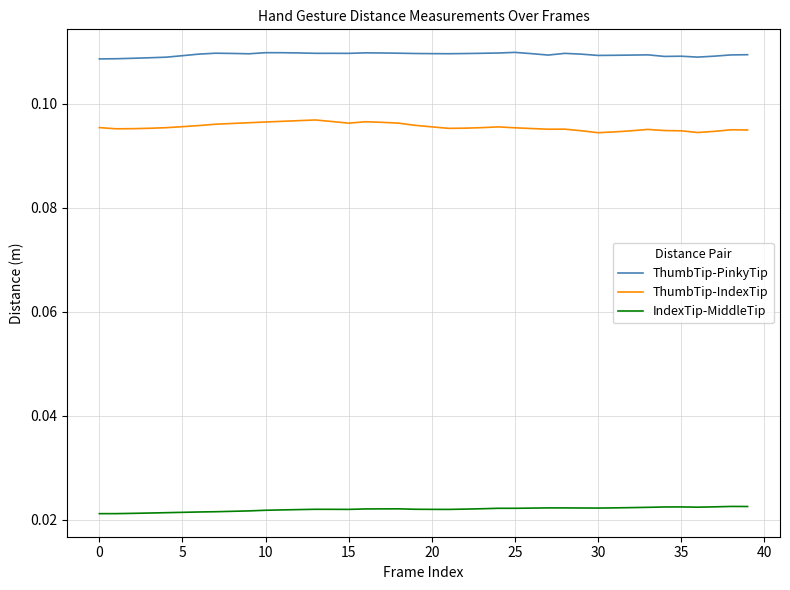

True or false: ThumbTip-IndexTip and ThumbTip-PinkyTip cross at least once.

False